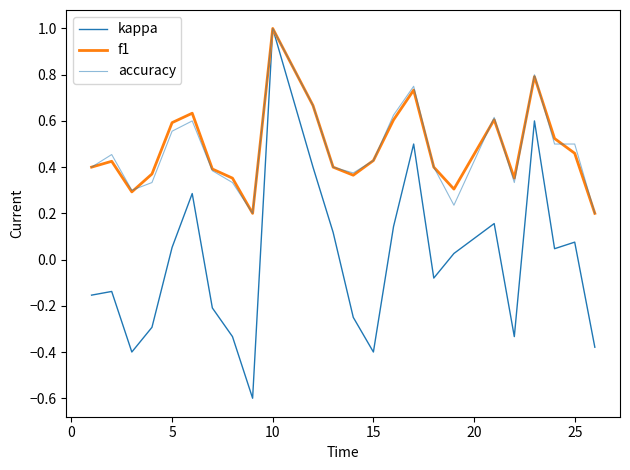

What is the difference between the maximum and minimum values in the accuracy series?

0.8